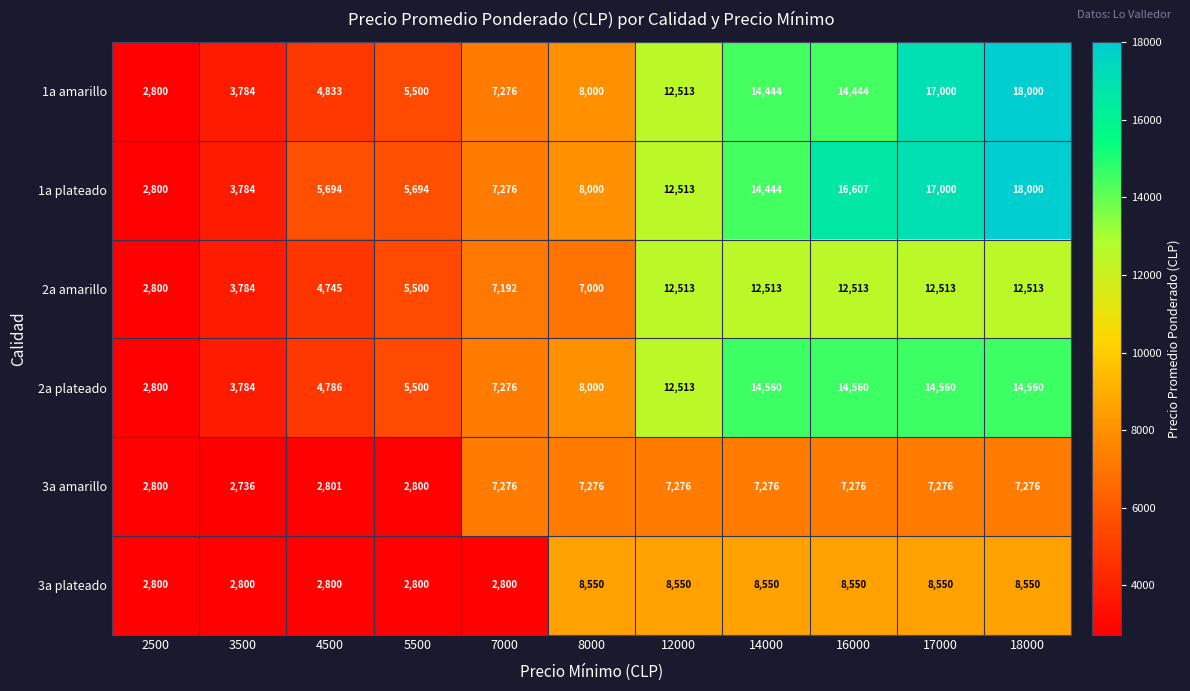

Which series has the largest total across all categories?

1a plateado